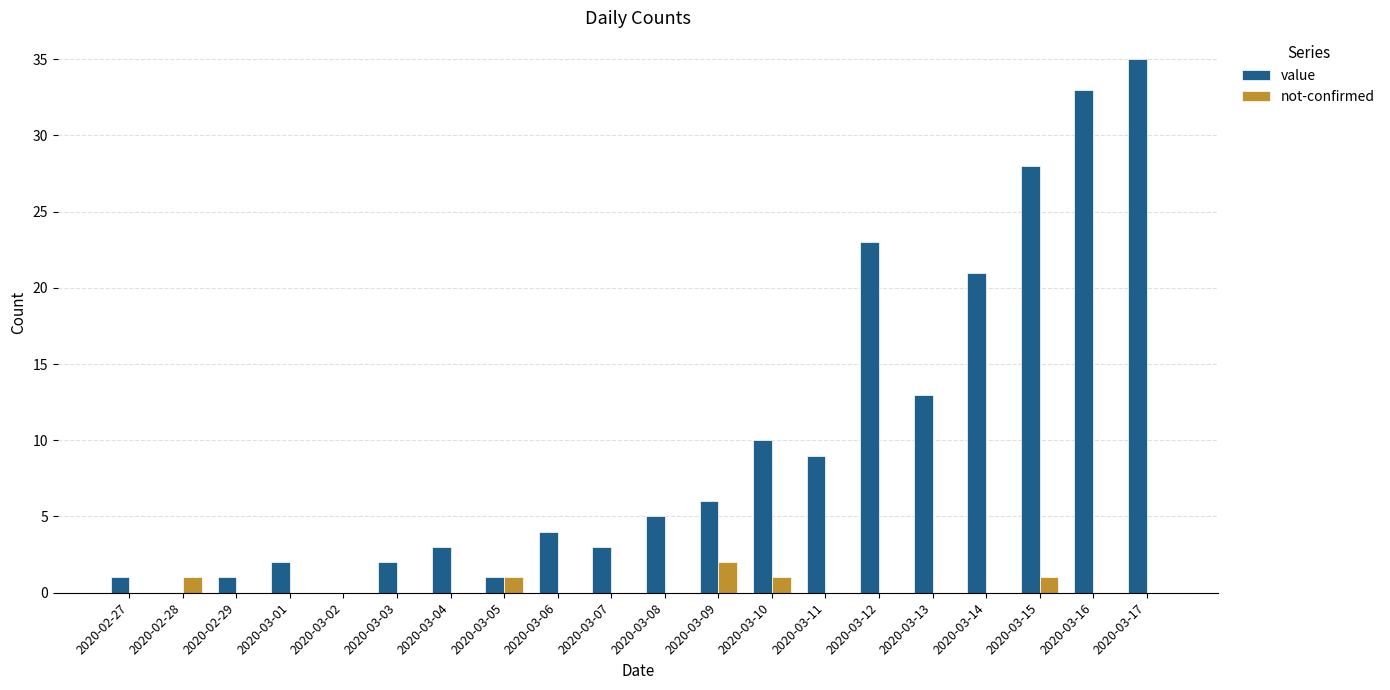

Are the bars grouped side by side (vs. stacked)?

Yes